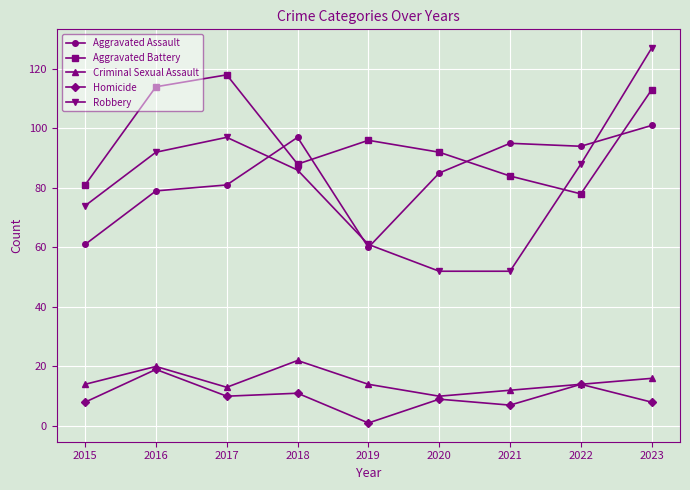

Is the value of Robbery at 2023 greater than the value of Homicide at 2017?

Yes